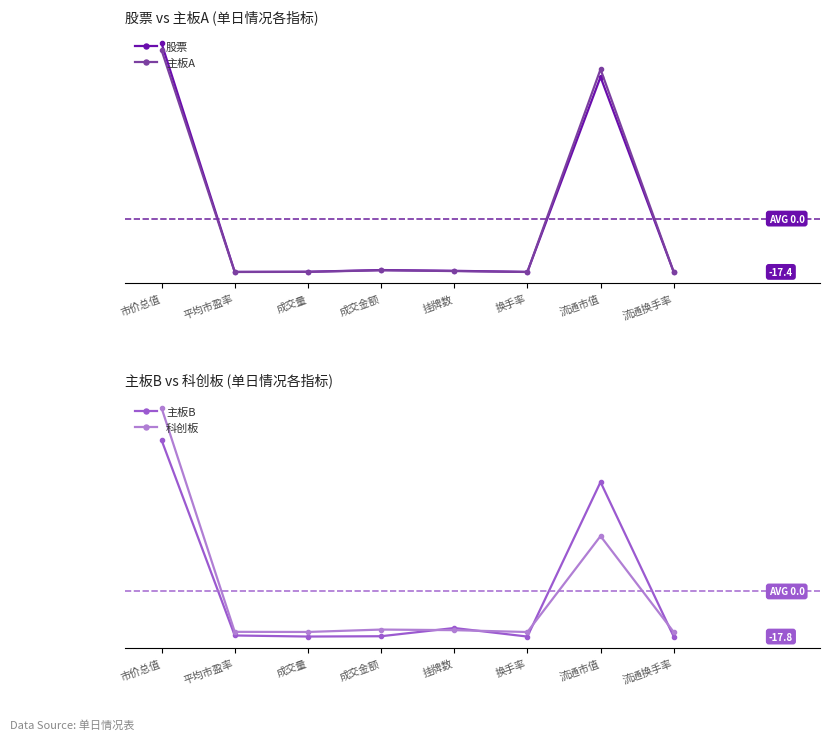

Is it true that 科创板 equals -16.0 at 换手率?

True